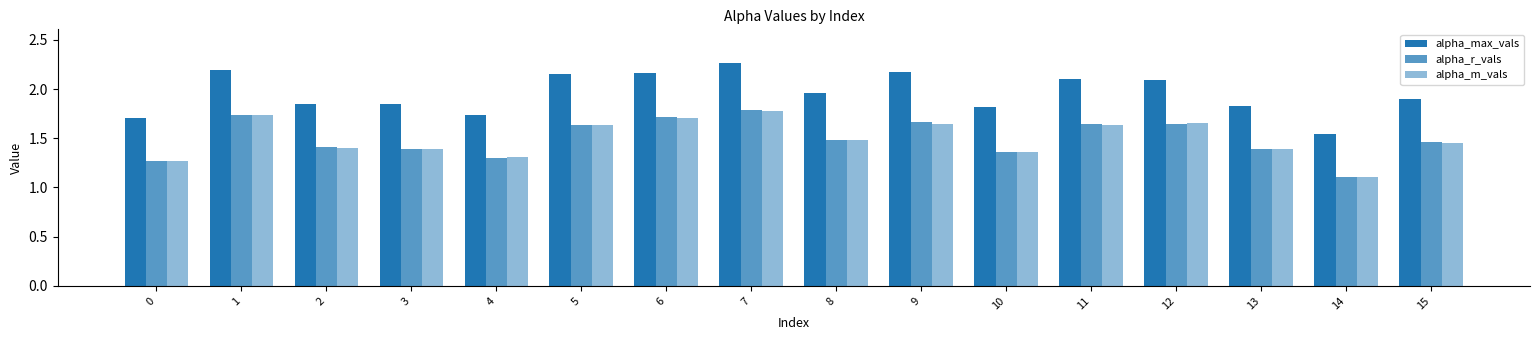

Which series has the largest total across all categories?

alpha_max_vals